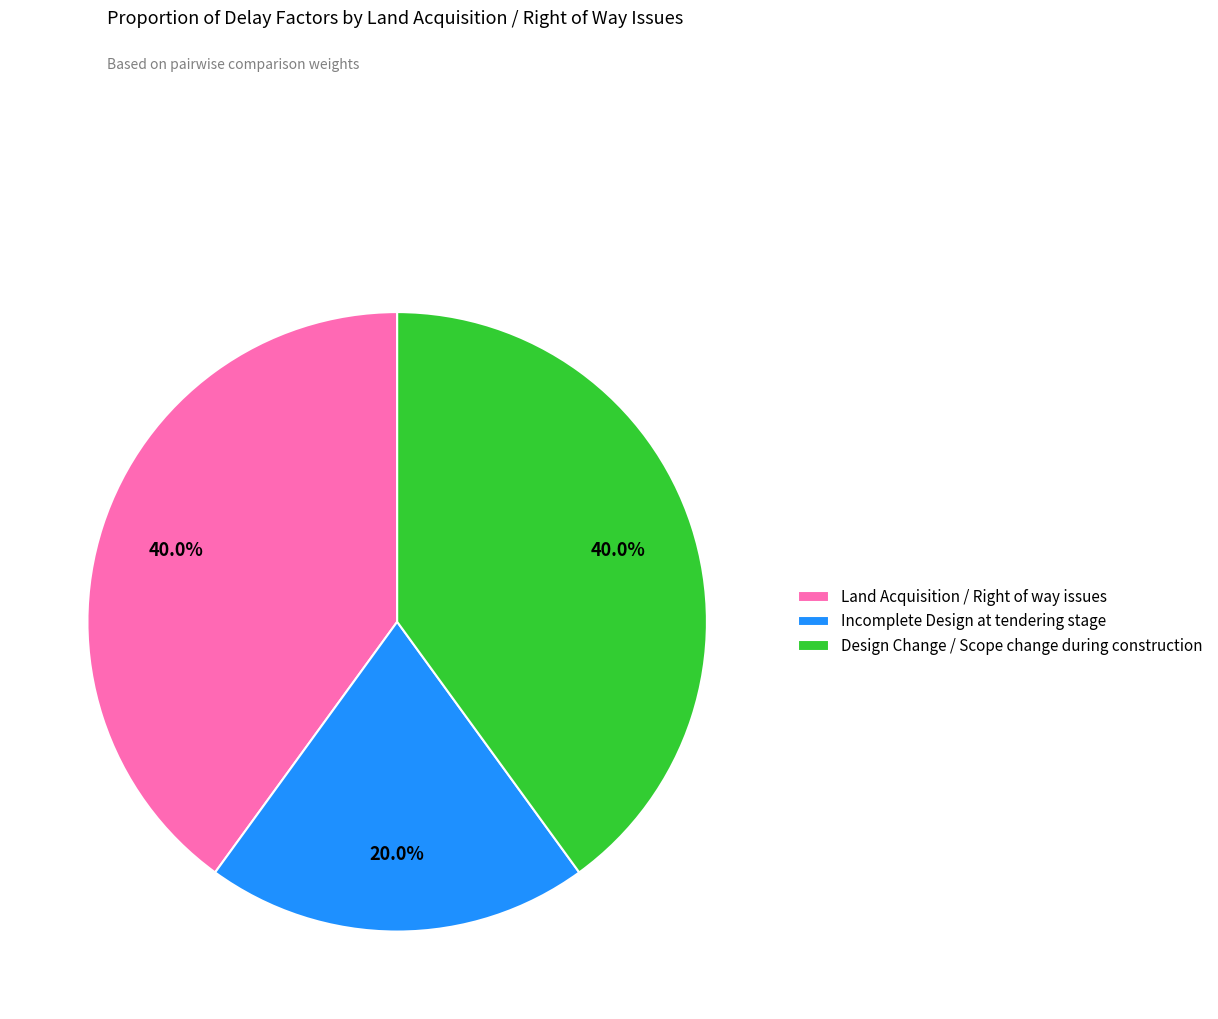

True or false: Design Change / Scope change during construction accounts for 40% of the total.

True